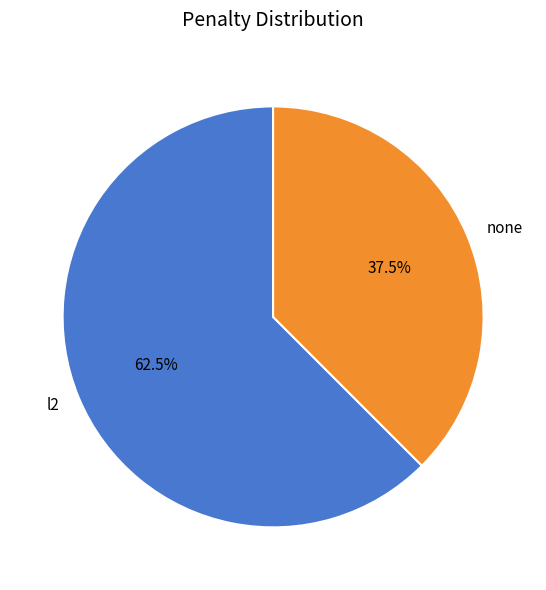

What is the majority slice?

l2